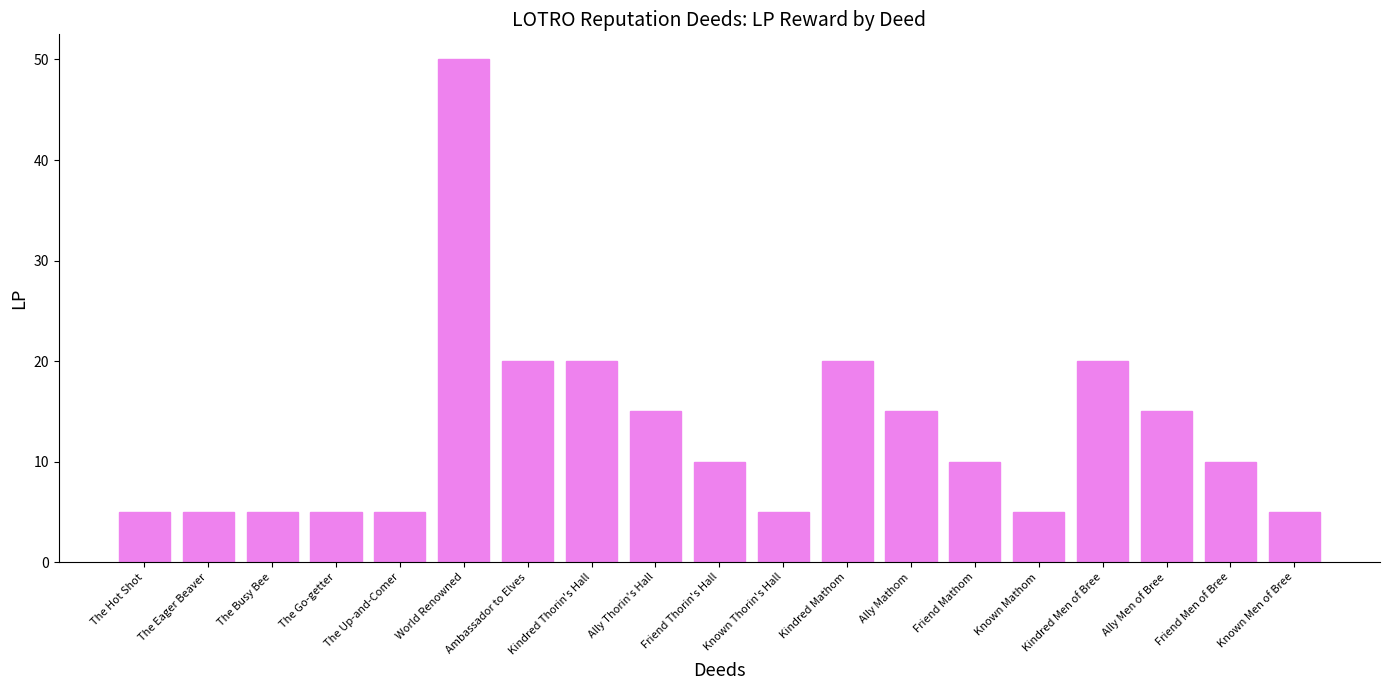

What is the label of the 12th bar from the right?

Kindred Thorin's Hall